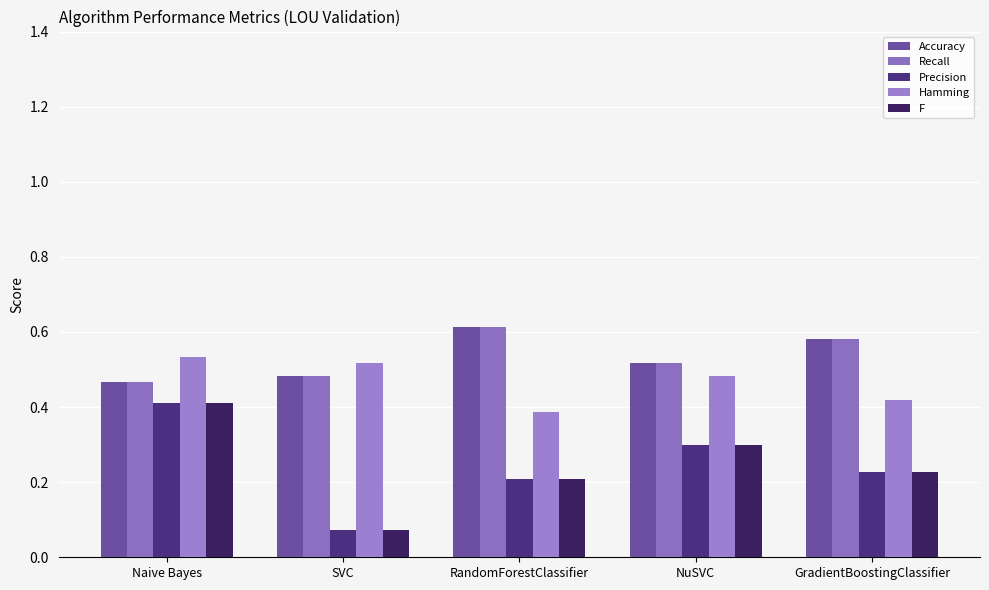

What is the total value across all series at SVC?

1.6